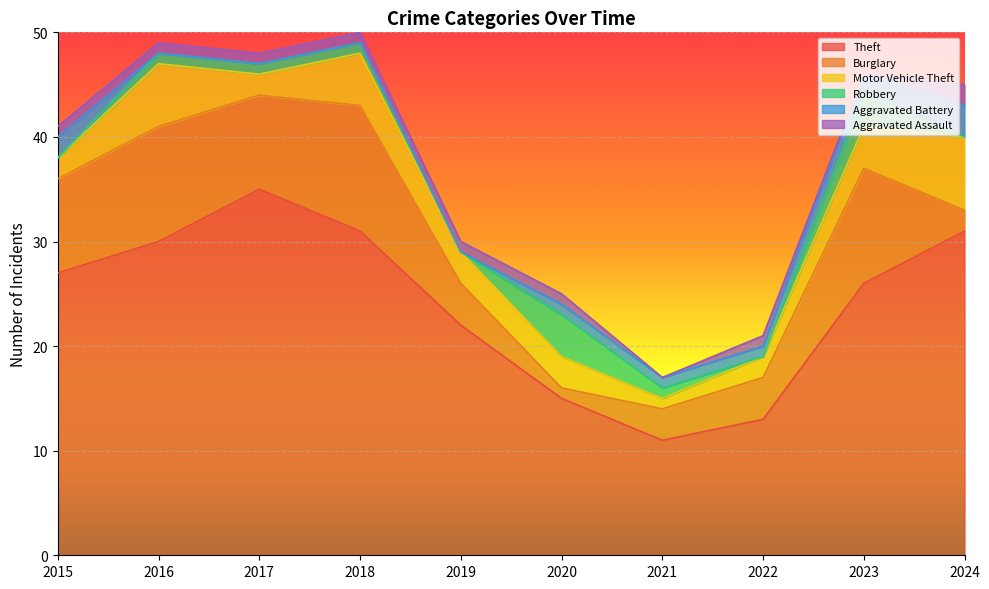

Which series has the largest total across all categories?

Theft